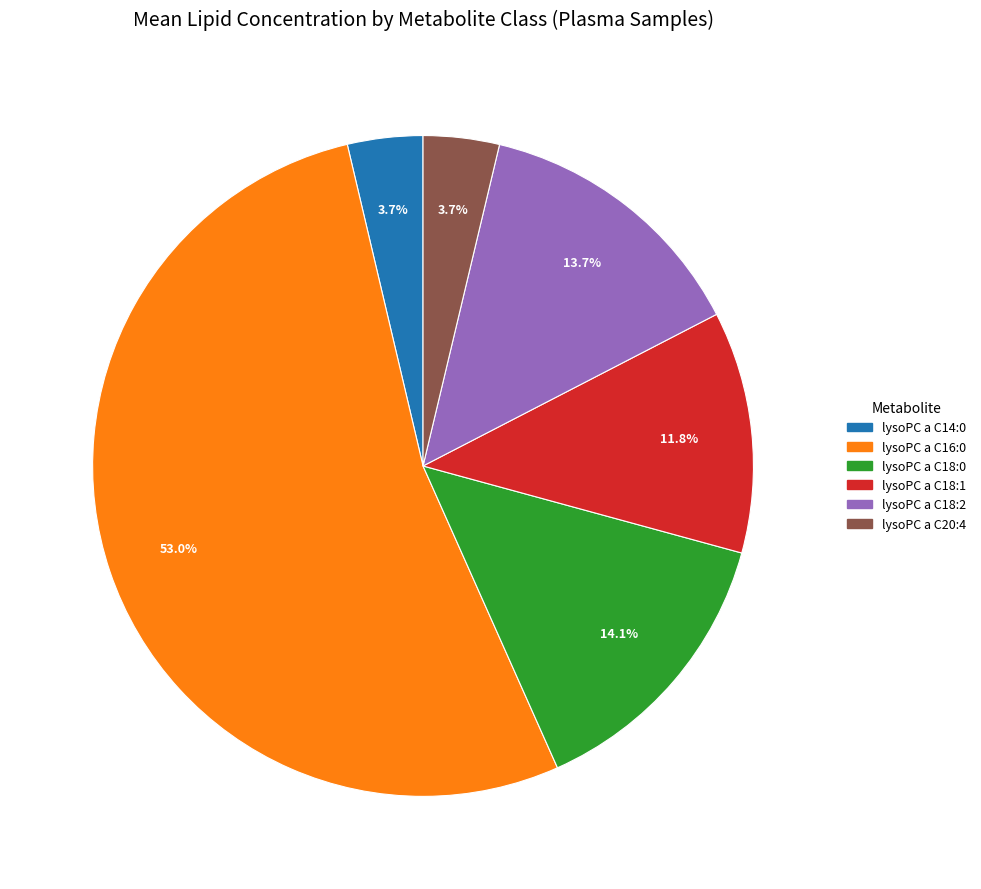

Count the number of slices in the pie.

6